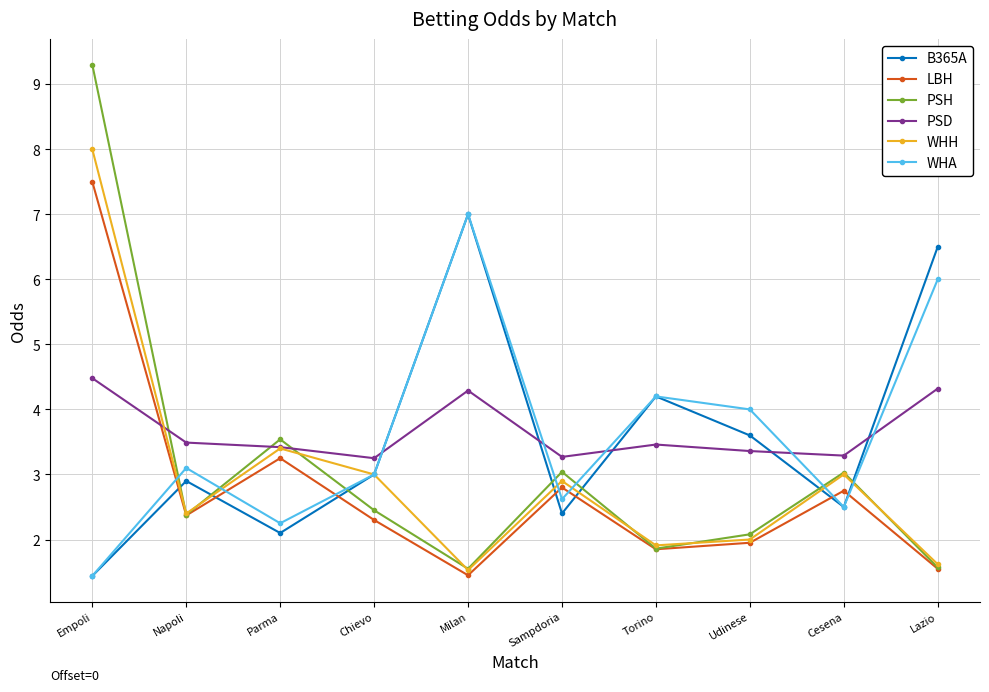

Which category has the highest value in the PSH series?

Empoli